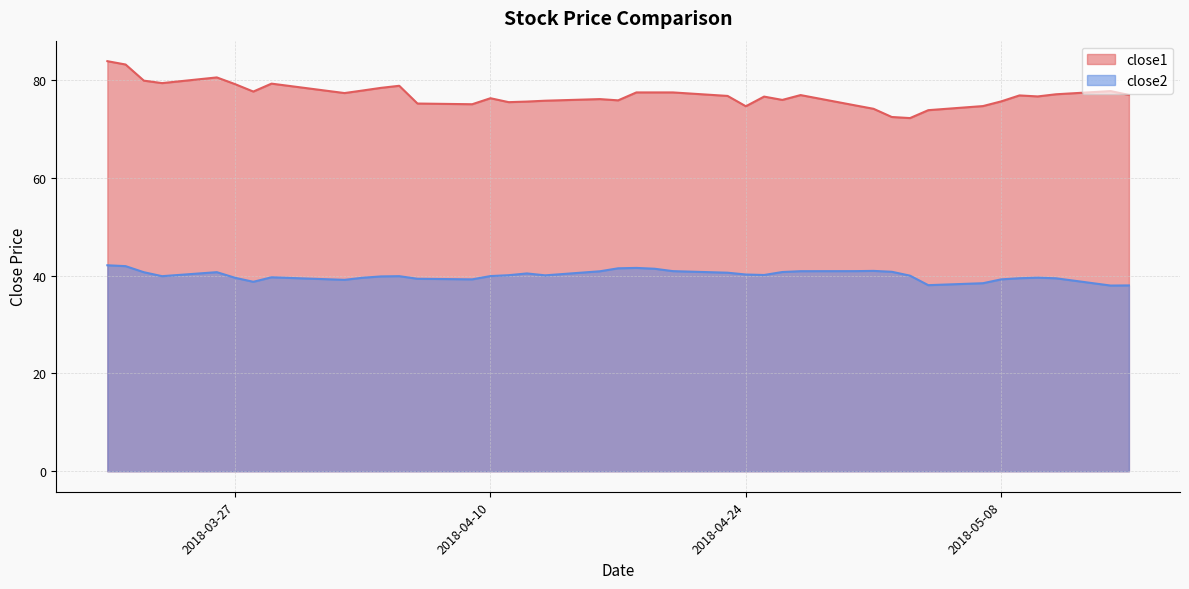

True or false: close1 and close2 intersect in this chart.

False